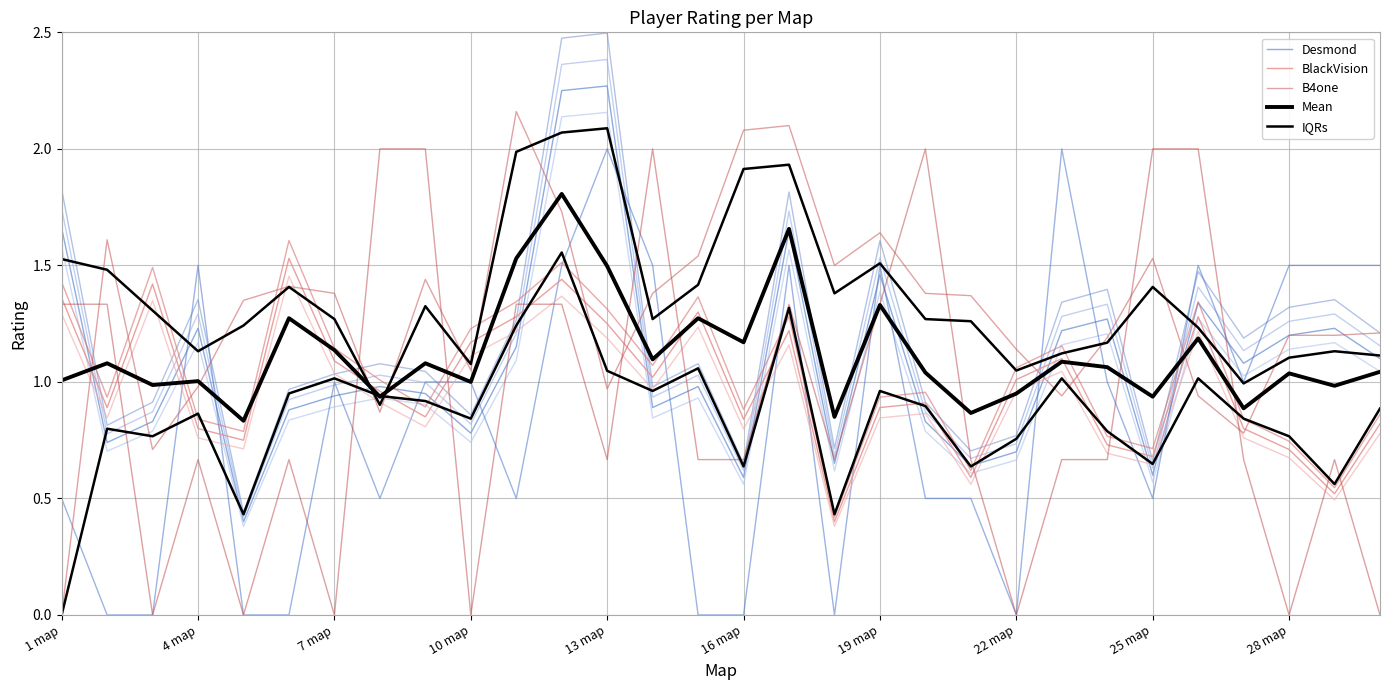

What are all the series names shown in the legend?

Desmond, BlackVision, B4one, Mean, IQRs